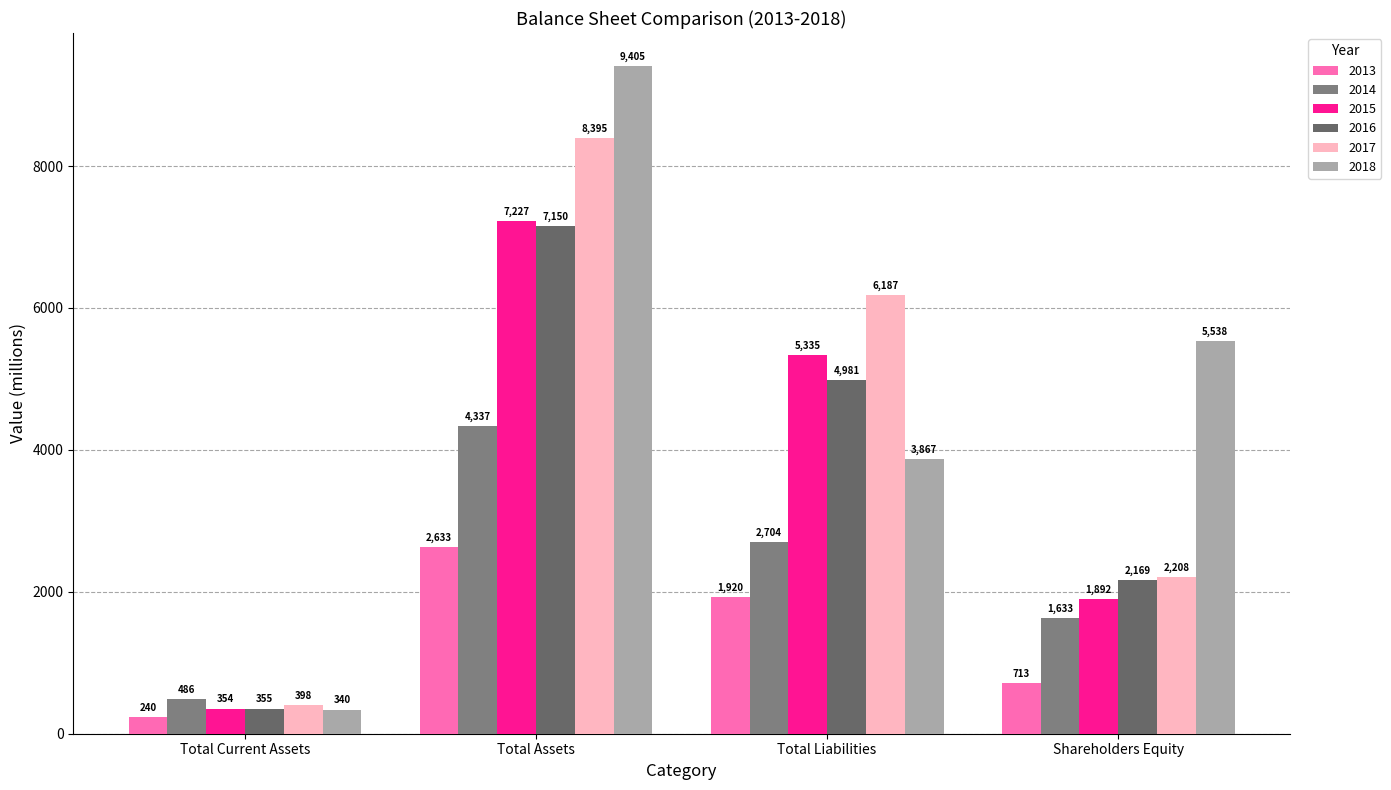

What is the difference between the highest and lowest values at Total Liabilities?

4267